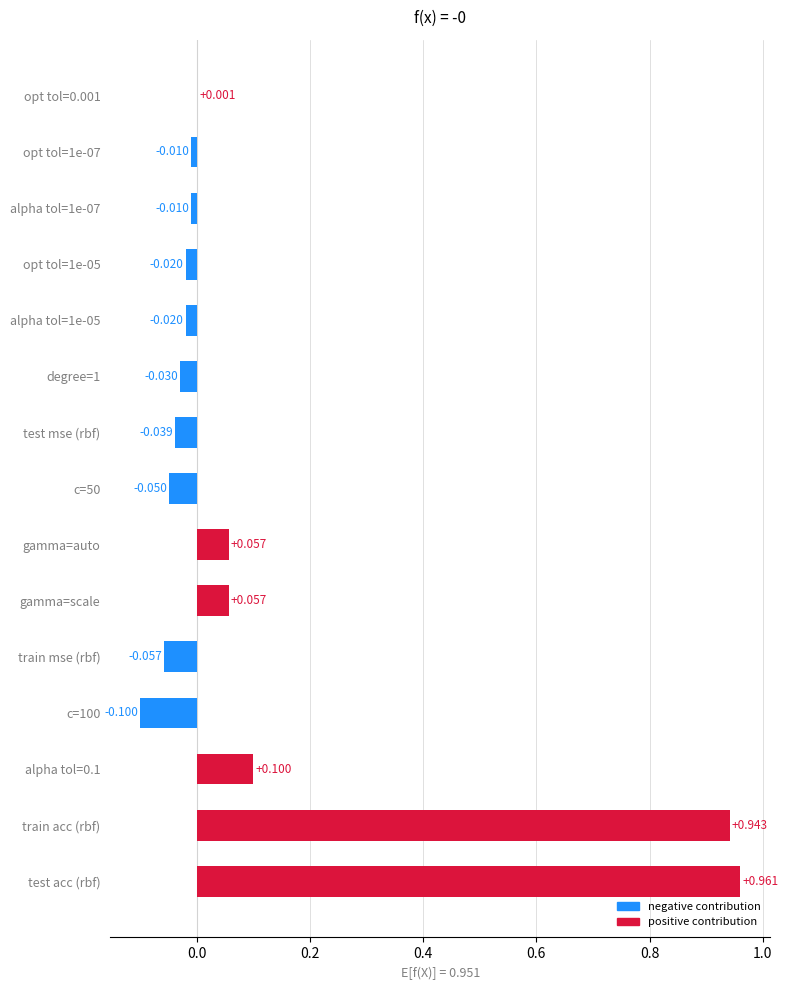

At which category does the chart reach its peak across all series?

test acc (rbf)